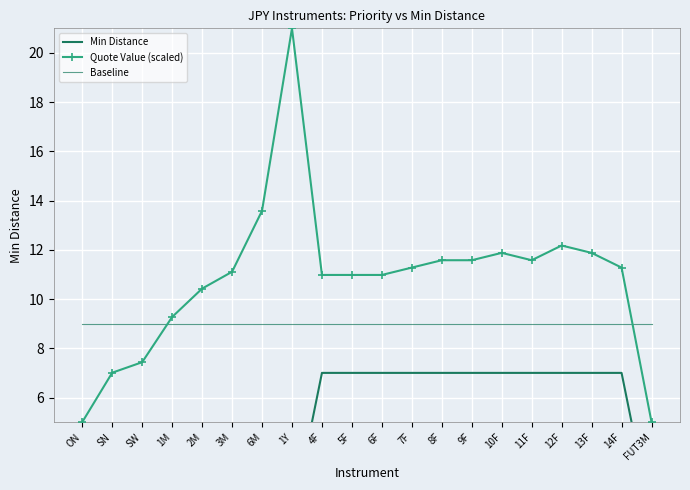

What is the value of the Min Distance point at the 19th from the left?

7.0